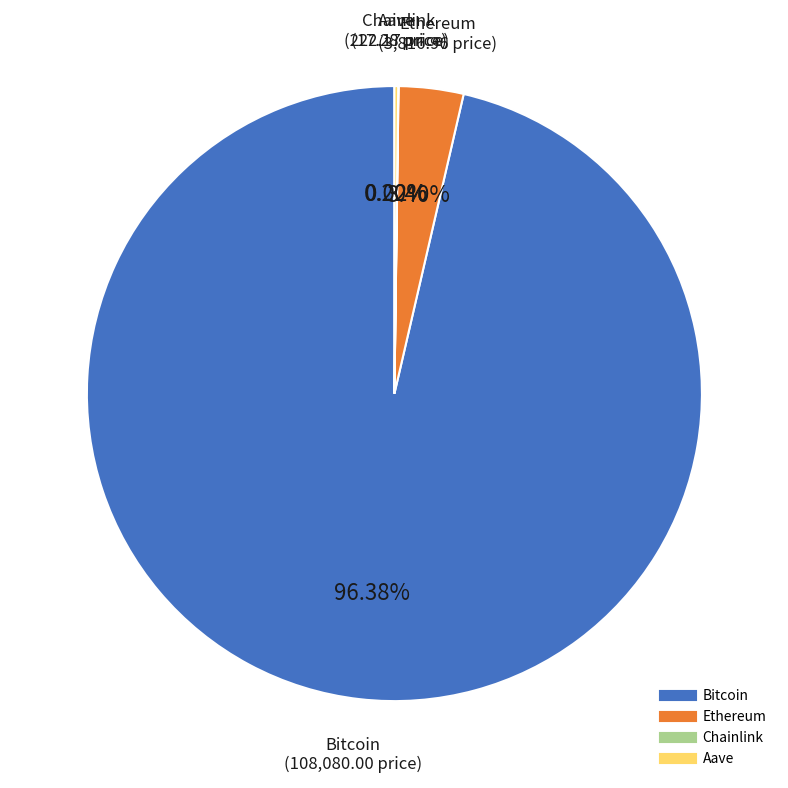

Between Ethereum and Bitcoin, which is larger?

Bitcoin